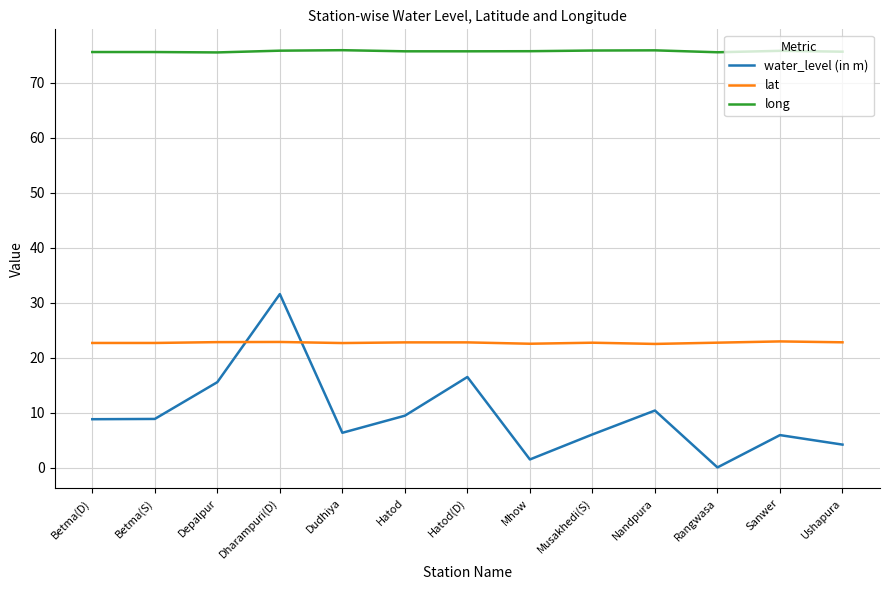

The value of water_level (in m) at Nandpura is 10.4. True or false?

True